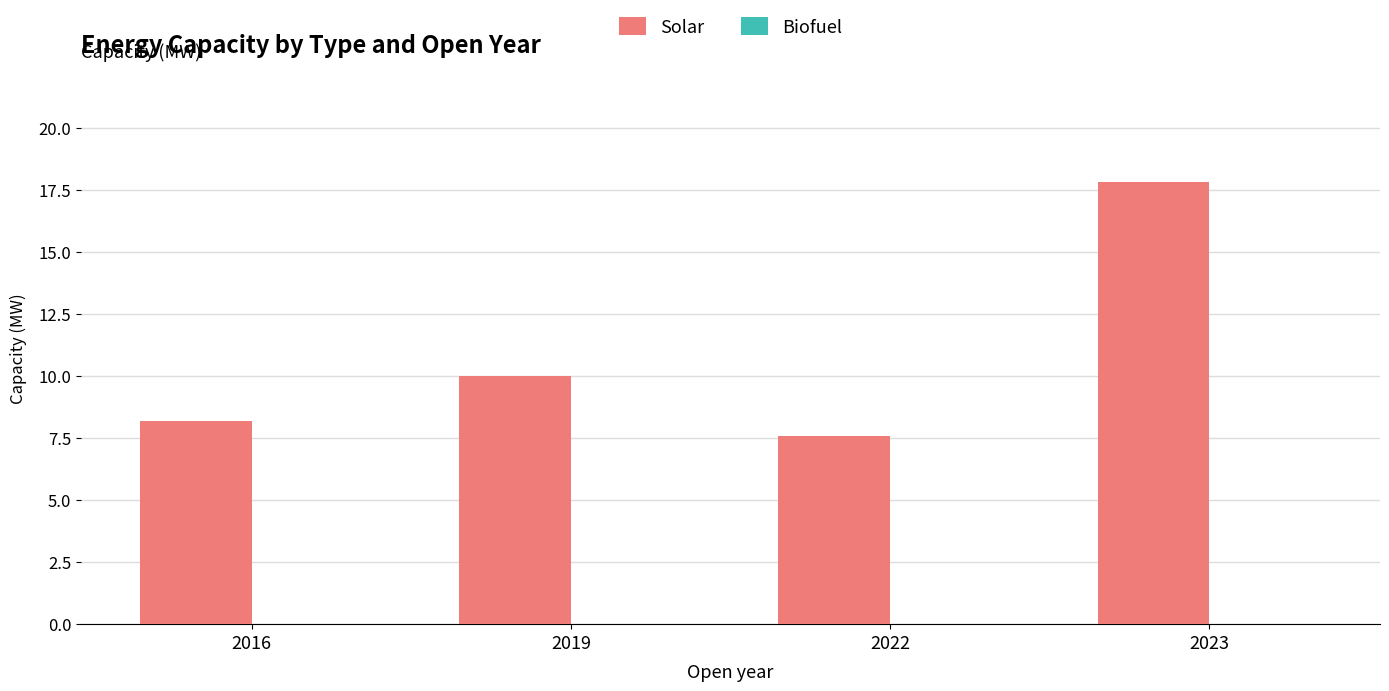

List the labels in order of value, largest first.

2023, 2019, 2016, 2022